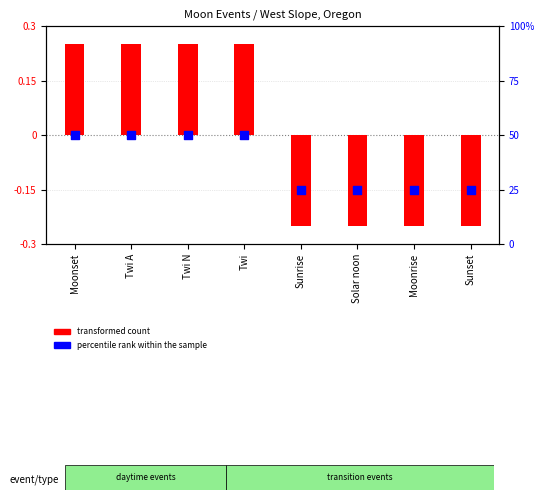

What is the total value across all series at Twi A?

0.2